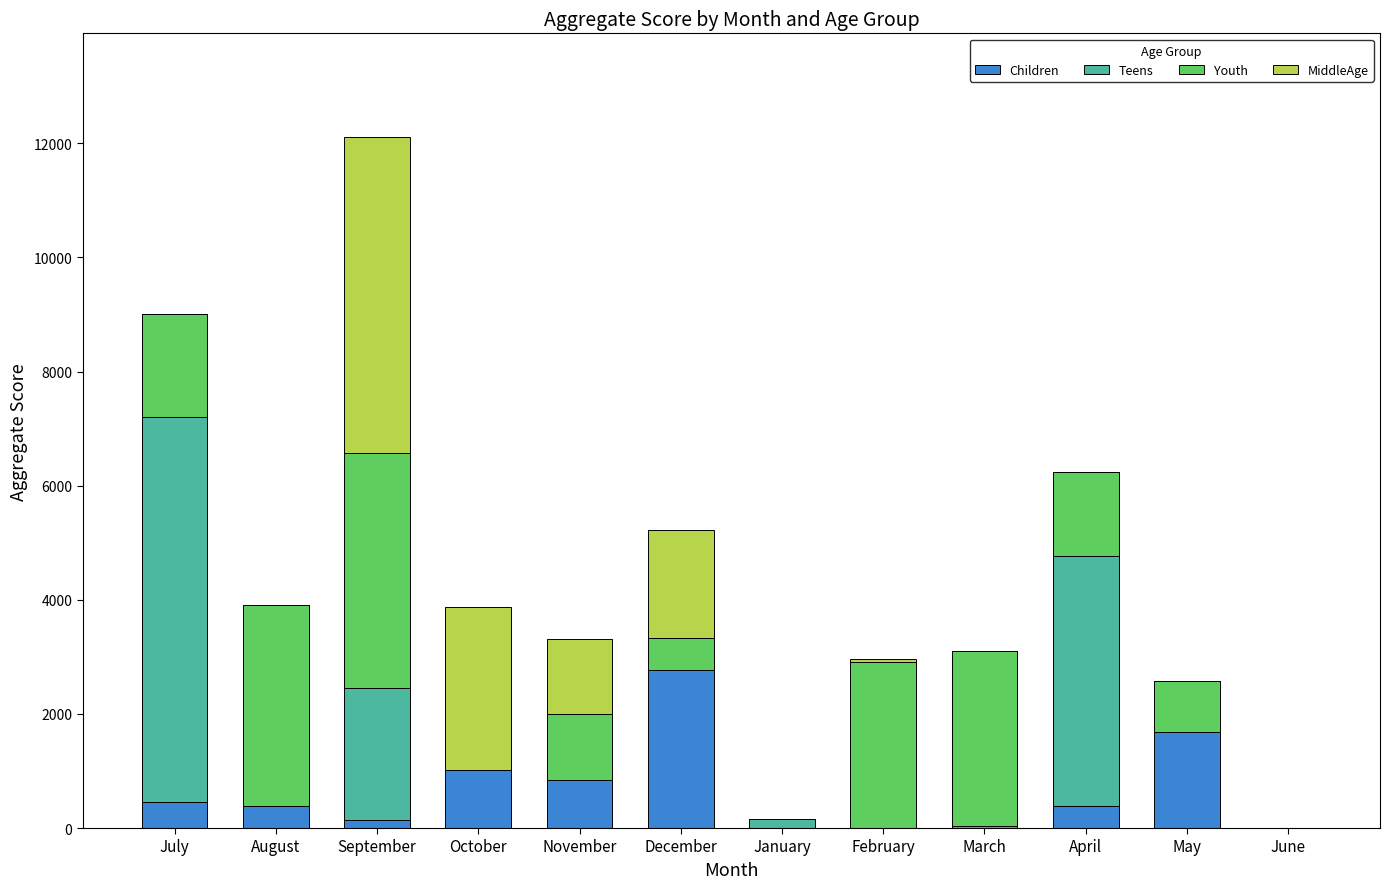

The Children series shows 450 at July. True or false?

True